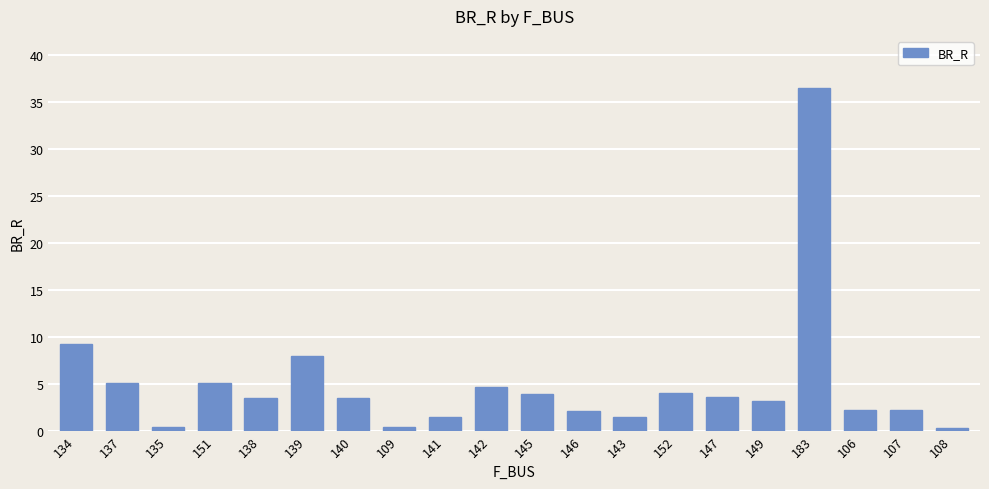

Are the bars grouped side by side (vs. stacked)?

No